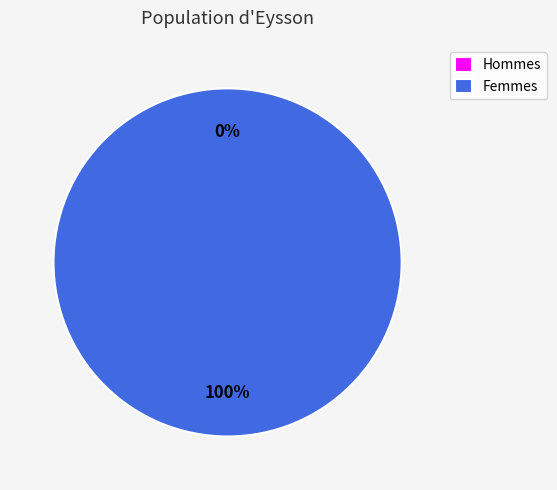

Is there any slice that represents more than half of the pie?

Yes